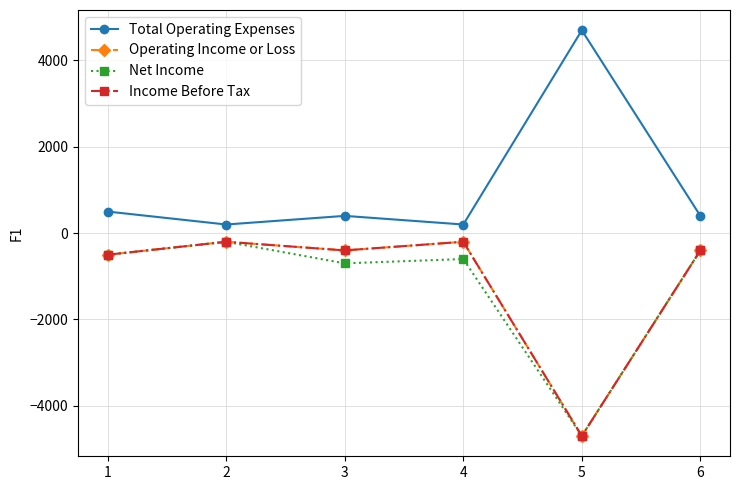

What is the difference between the Total Operating Expenses values at 4 and 6?

200